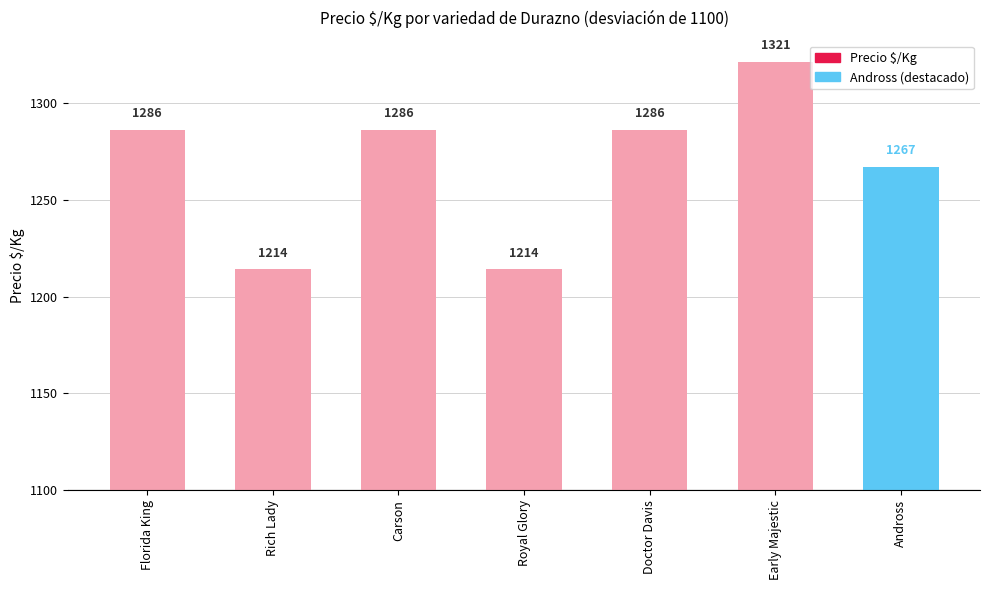

What is the minimum value shown in the chart?

114